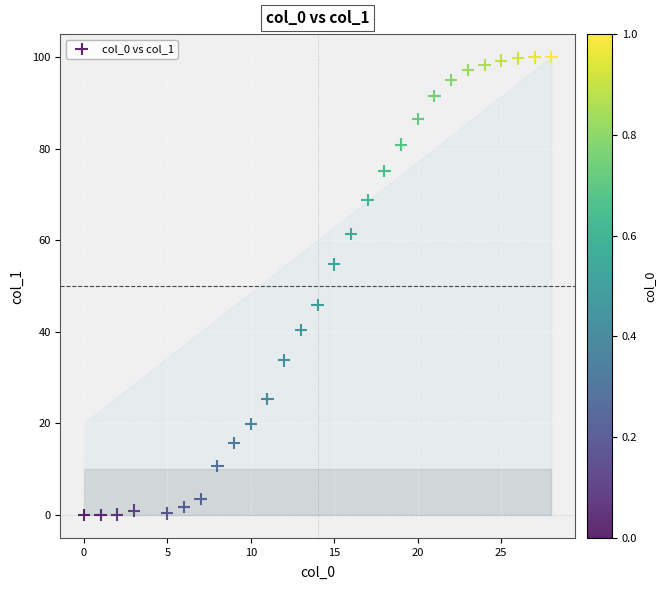

What Y value in the scatter plot is closest to 49?

45.8